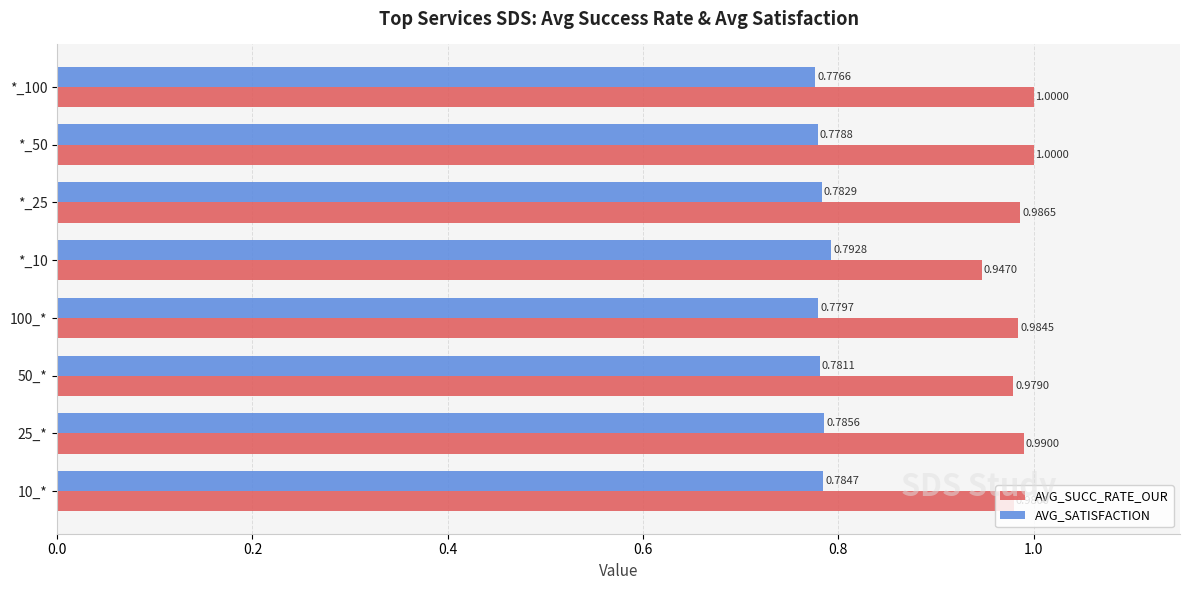

Rank the series at 10_* from highest to lowest value.

AVG_SUCC_RATE_OUR, AVG_SATISFACTION